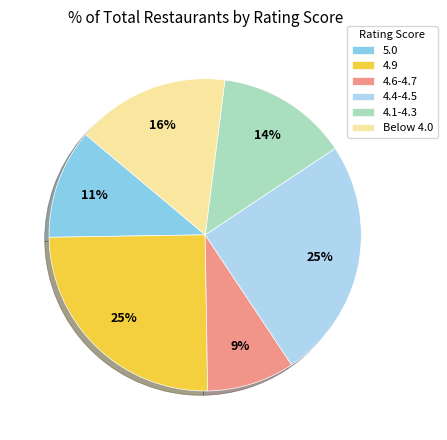

Is there any slice that represents more than half of the pie?

No